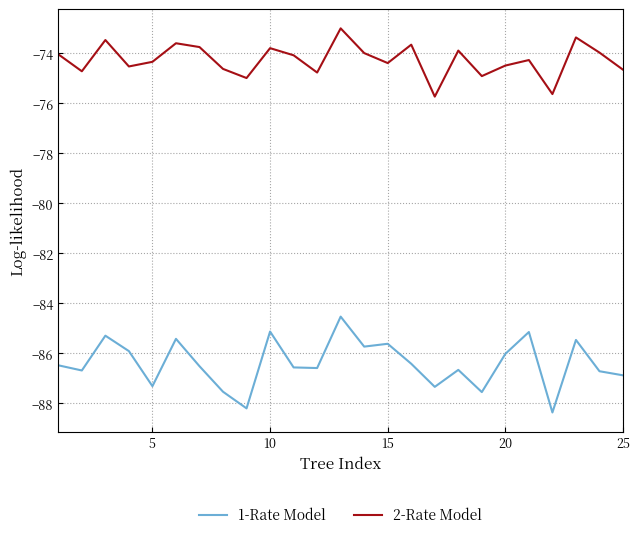

What is the difference between the maximum and minimum values in the 1-Rate Model series?

3.8